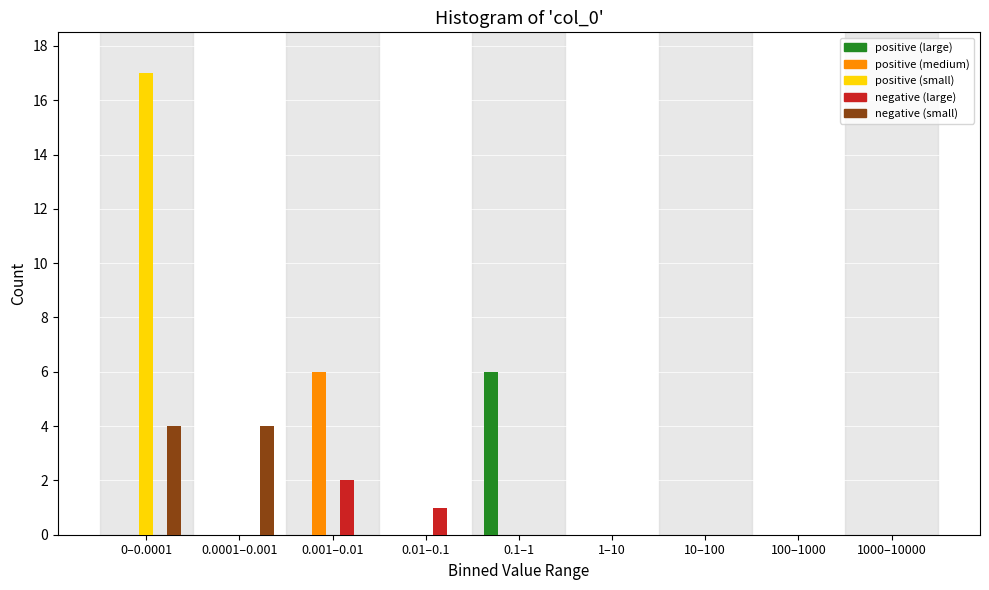

The value of positive (small) at 1–10 is 0. True or false?

True